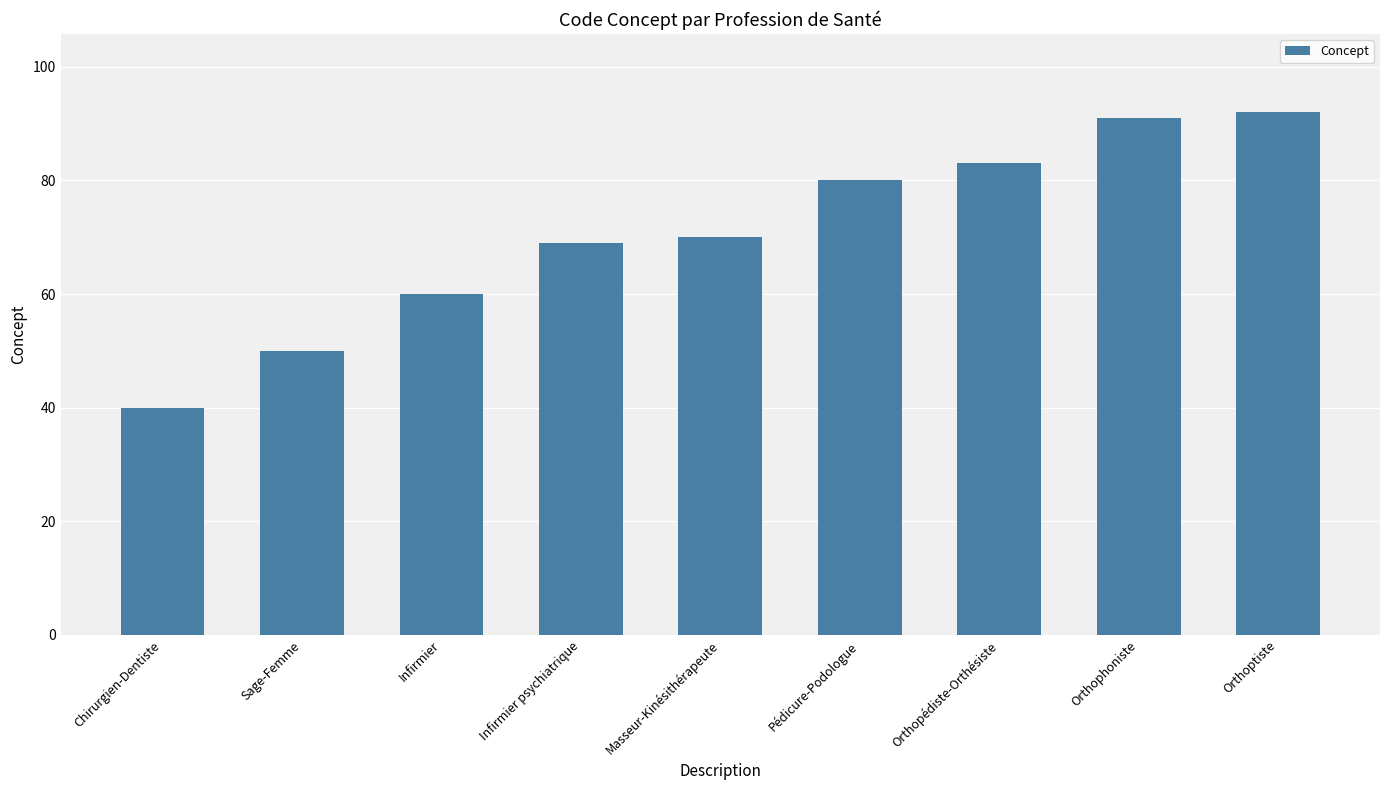

Rank the categories by value from highest to lowest.

Orthoptiste, Orthophoniste, Orthopédiste-Orthésiste, Pédicure-Podologue, Masseur-Kinésithérapeute, Infirmier psychiatrique, Infirmier, Sage-Femme, Chirurgien-Dentiste